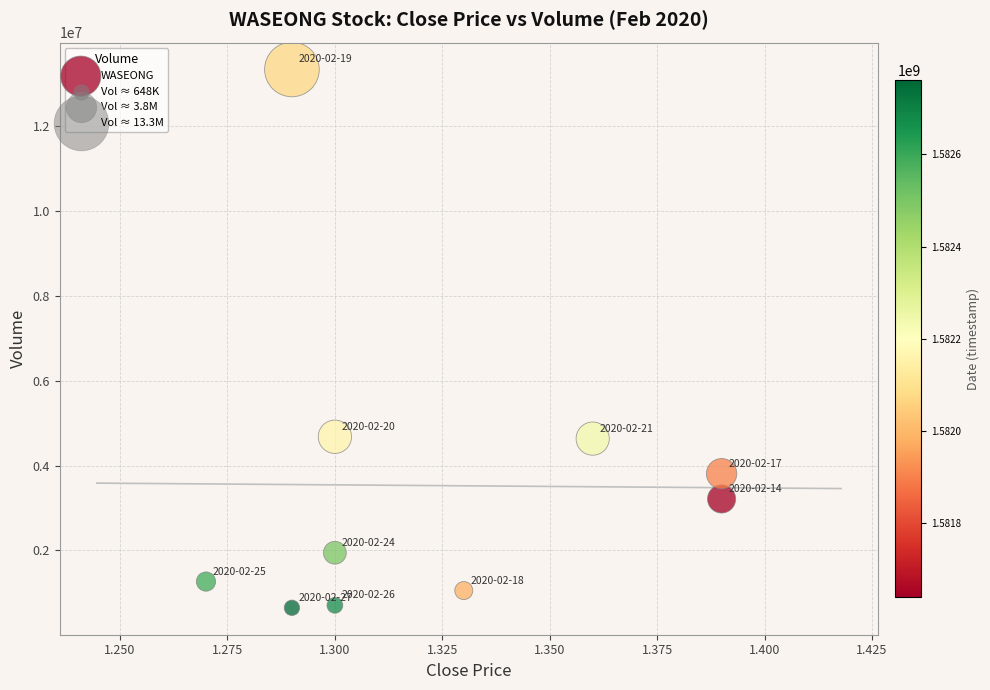

What is the average Y value?

3529340